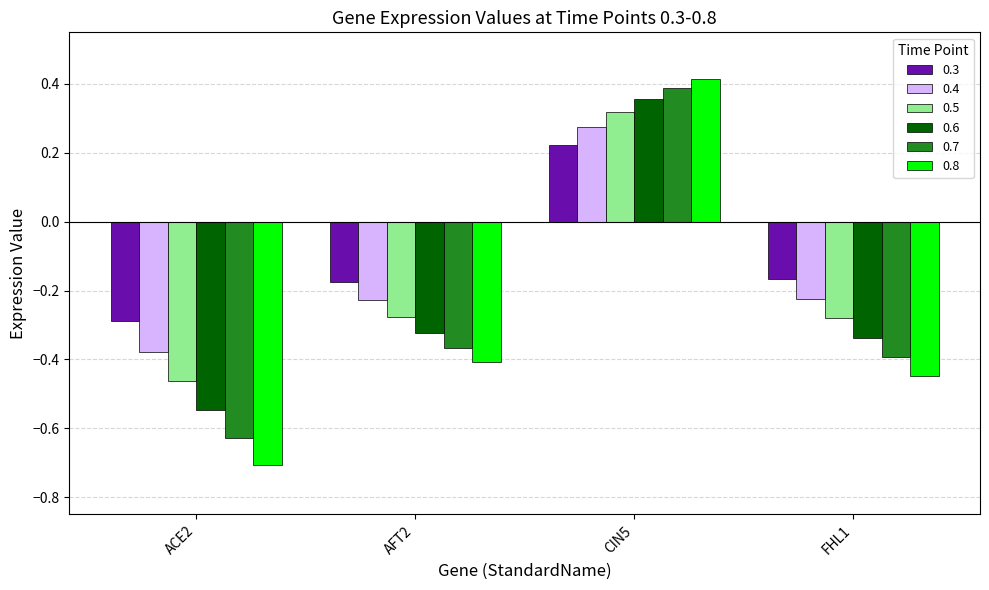

What is the smallest value displayed?

-0.7